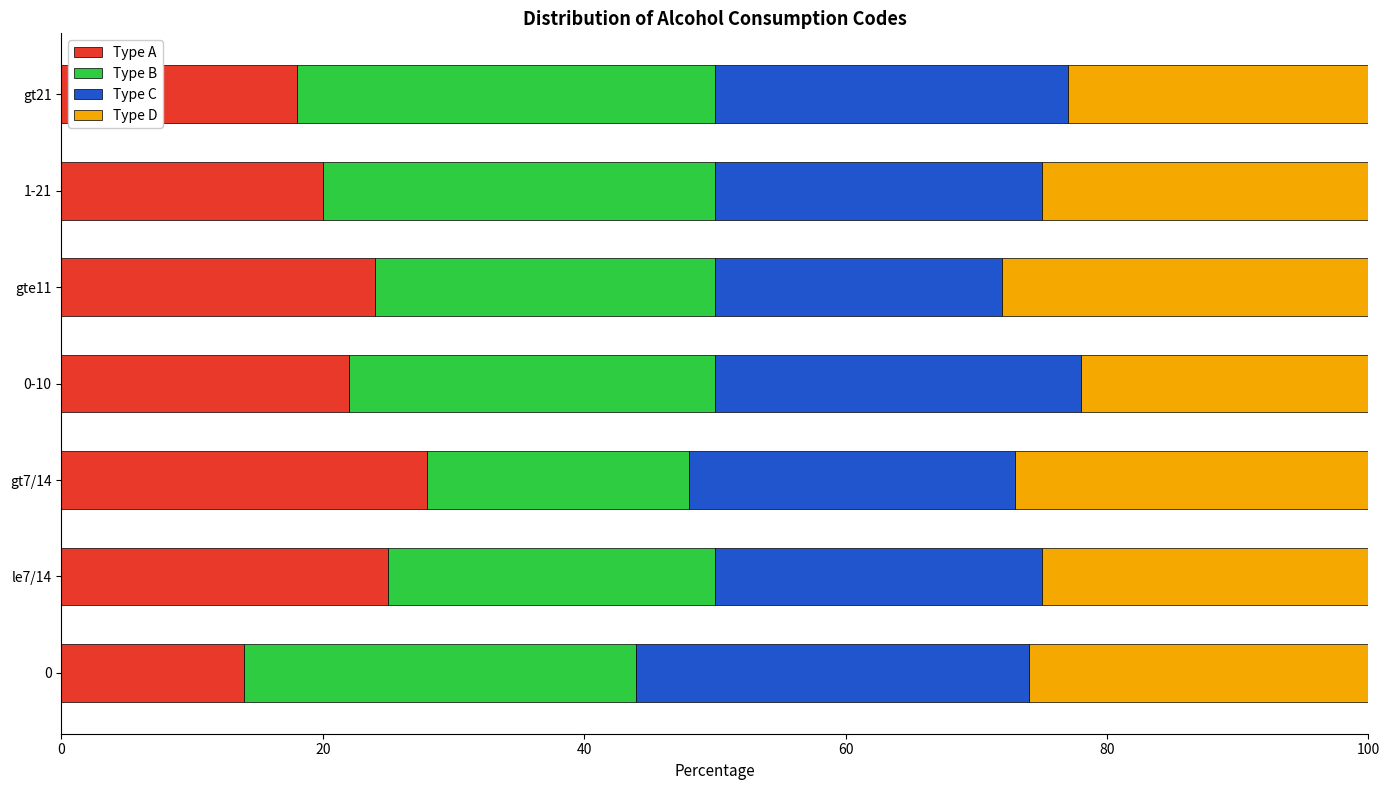

The Type A series shows 28.0 at gt7/14. True or false?

True